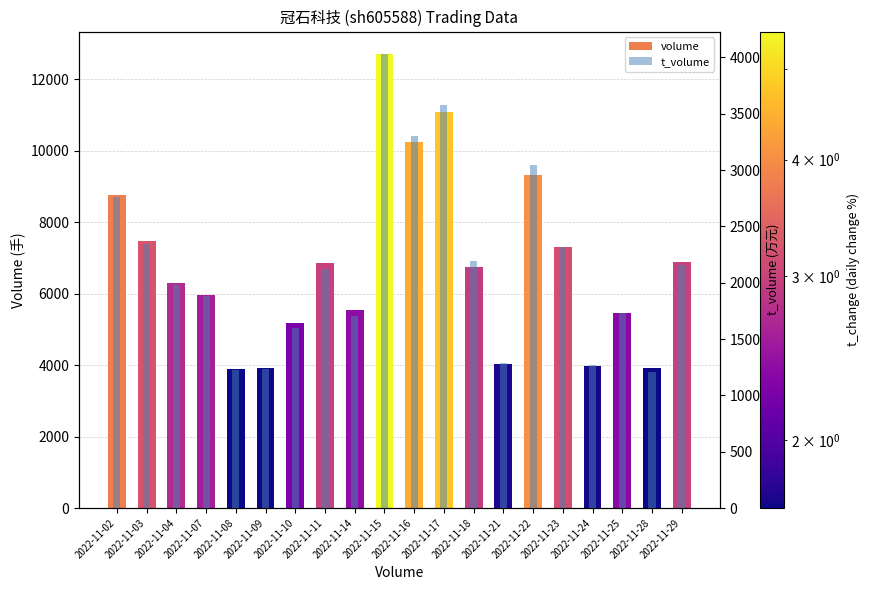

What is the value of the t_volume bar at the 6th from the left?

1233